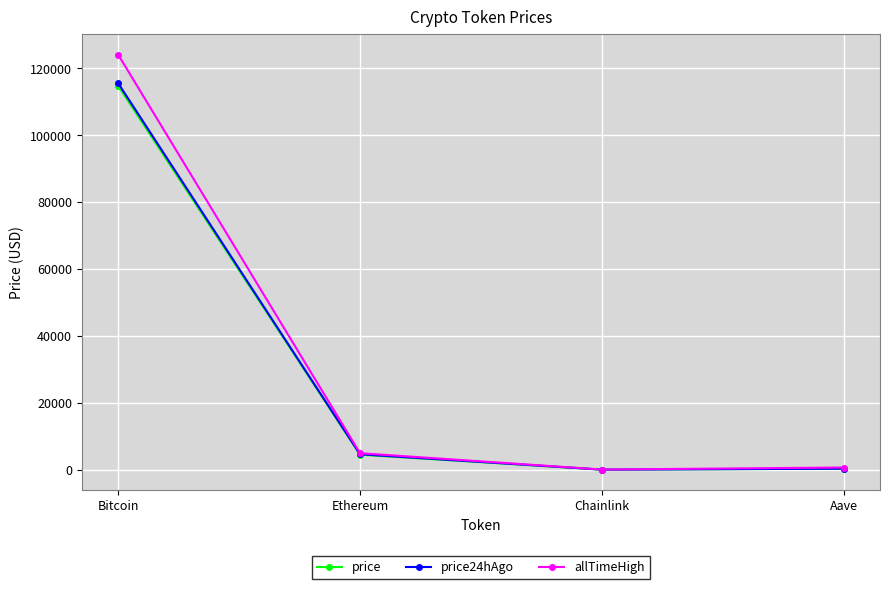

Between Bitcoin and Chainlink, which series saw the biggest shift?

allTimeHigh